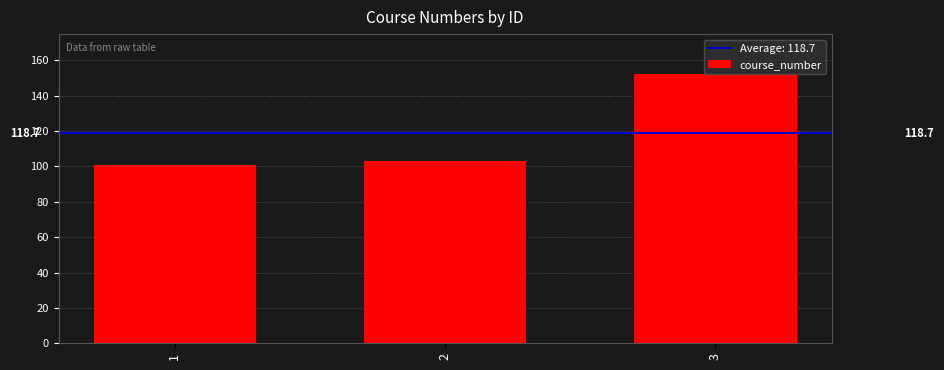

Are the bars horizontal?

No